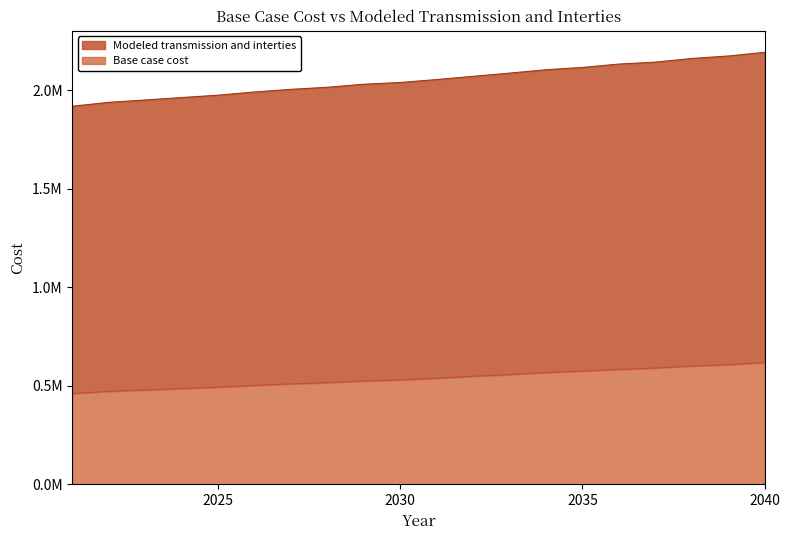

Which series has the largest range (max minus min)?

Modeled transmission and interties